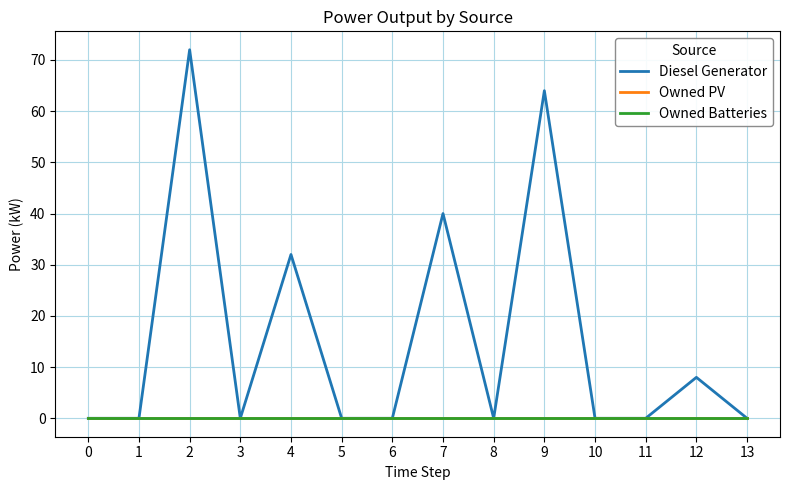

Reading left to right, extract all data points from this chart.

Diesel Generator: 0=0.0	1=0.0	2=72.0	3=0.0	4=32.0	5=0.0	6=0.0	7=40.0	8=0.0	9=64.0	10=0.0	11=0.0	12=8.0	13=0.0
Owned PV: 0=0.0	1=0.0	2=0.0	3=0.0	4=0.0	5=0.0	6=0.0	7=0.0	8=0.0	9=0.0	10=0.0	11=0.0	12=0.0	13=0.0
Owned Batteries: 0=0.0	1=0.0	2=0.0	3=0.0	4=0.0	5=0.0	6=0.0	7=0.0	8=0.0	9=0.0	10=0.0	11=0.0	12=0.0	13=0.0